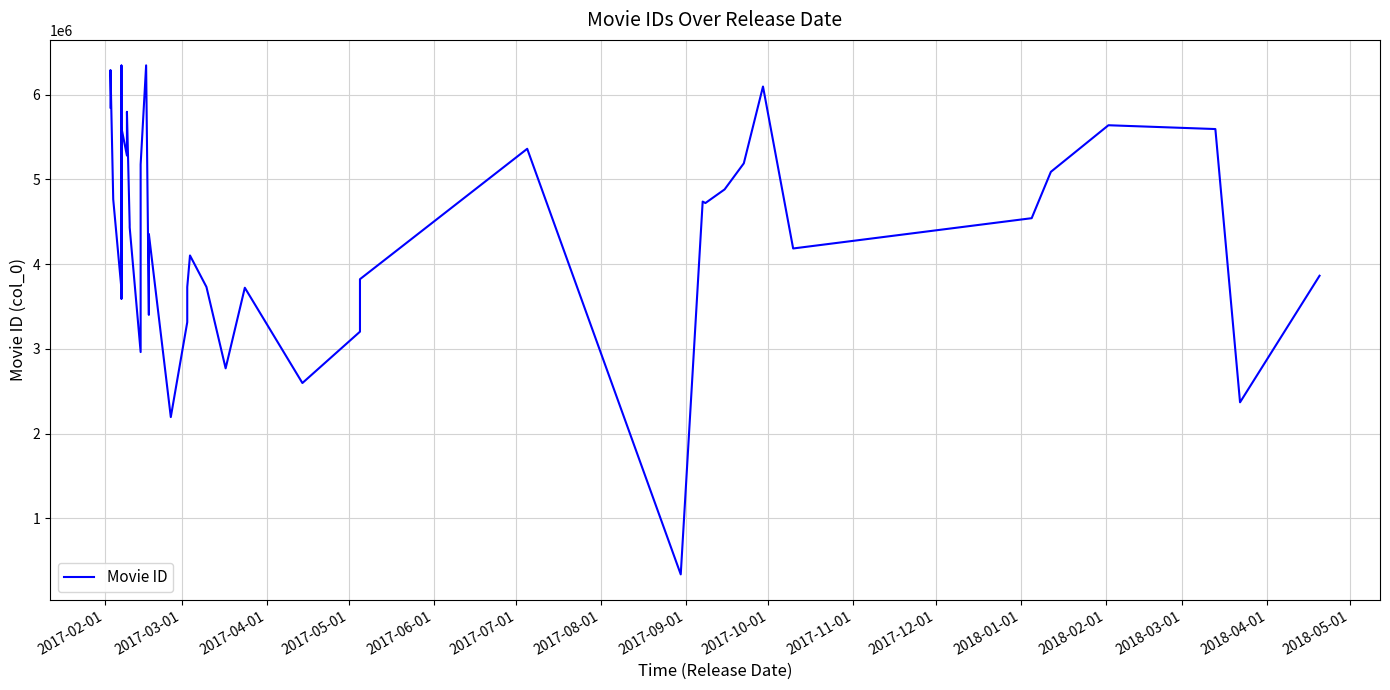

Does the chart display data point markers on the line(s)?

No